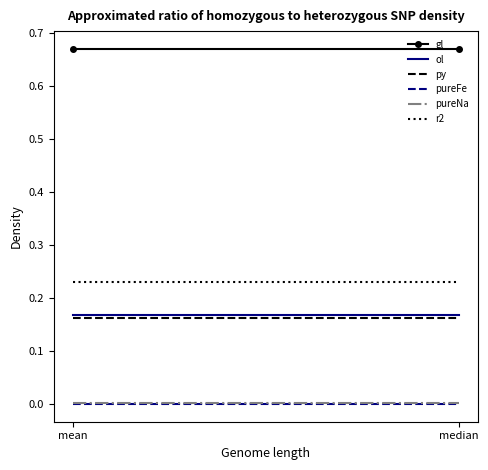

Reading left to right, list all the values displayed in this chart.

gl: mean=0.7	median=0.7
ol: mean=0.2	median=0.2
py: mean=0.2	median=0.2
pureFe: mean=0.0	median=0.0
pureNa: mean=0.0	median=0.0
r2: mean=0.2	median=0.2